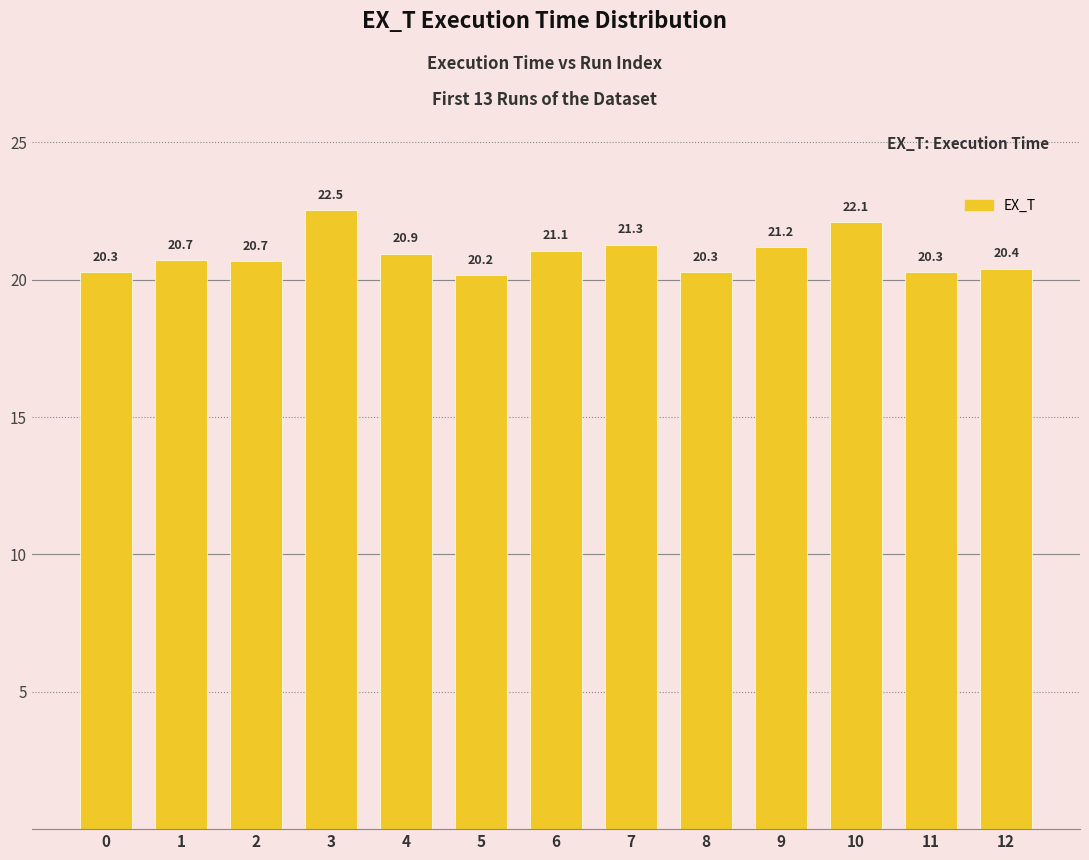

What is the average value?

20.9